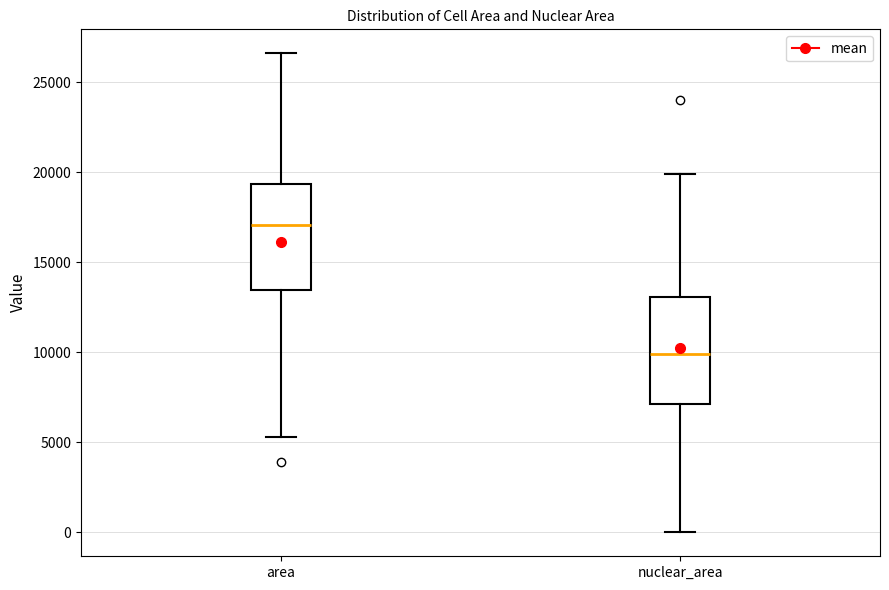

Which box has the lowest median line?

nuclear_area